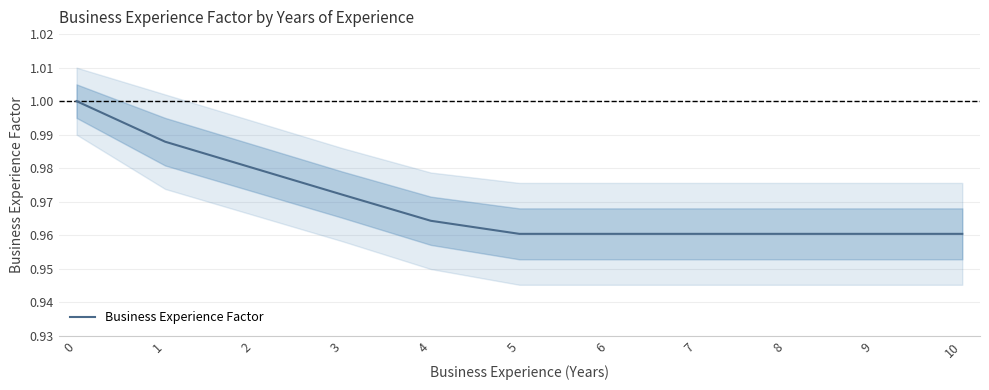

Count the values in the range 0 to 1.

11